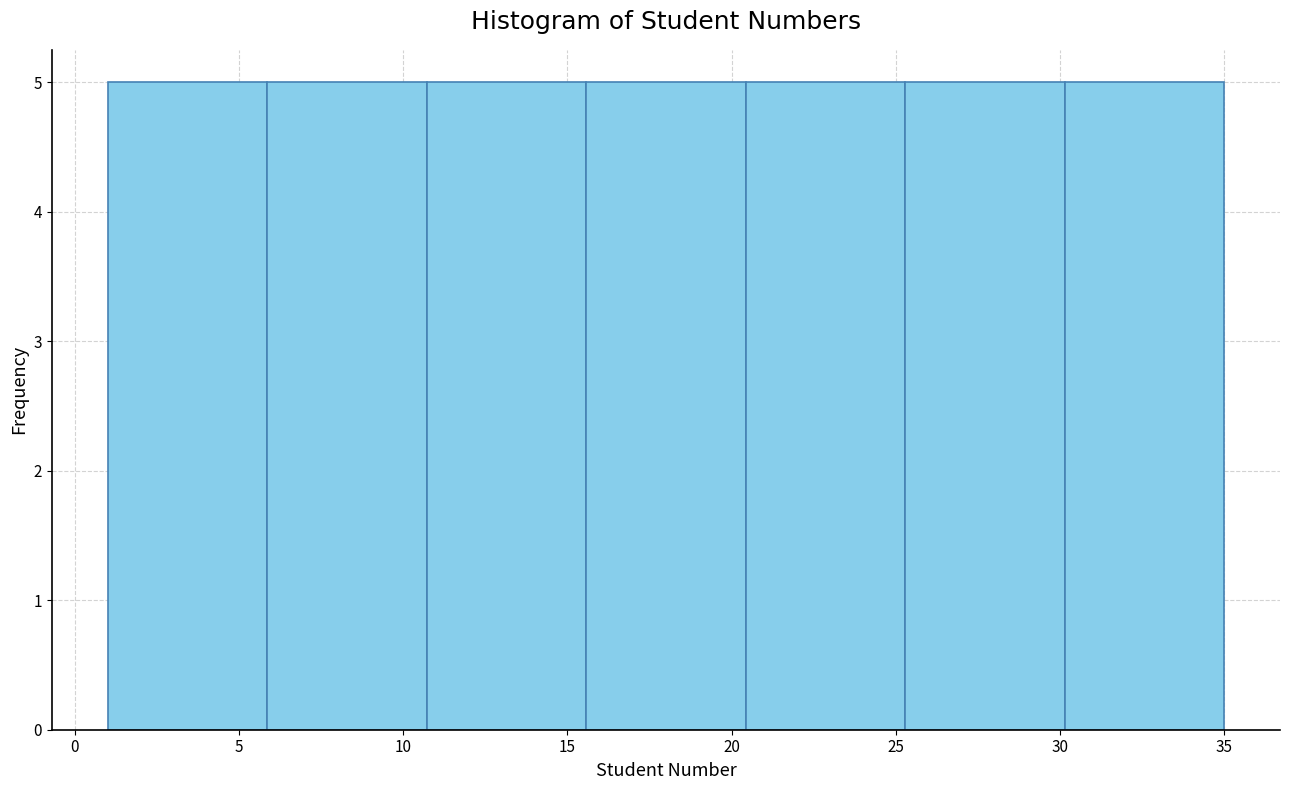

Reading left to right, transcribe this chart: for each bar, give the range it covers on the x-axis and its height. Neither the bar edges nor the heights are printed on the chart, so give them approximately, as read against the axes.

1.0 to 6.0: 5
6.0 to 10.5: 5
10.5 to 15.5: 5
15.5 to 20.5: 5
20.5 to 25.5: 5
25.5 to 30.0: 5
30.0 to 35.0: 5